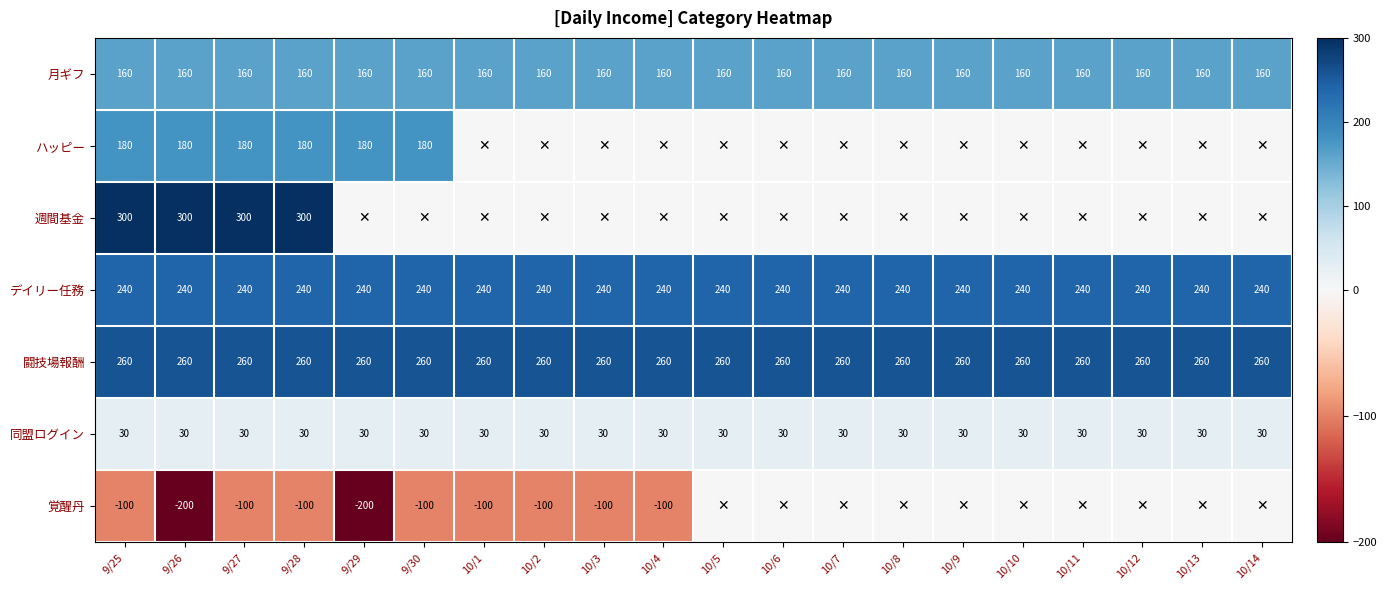

What is the approximate value of 月ギフ at 10/14?

160